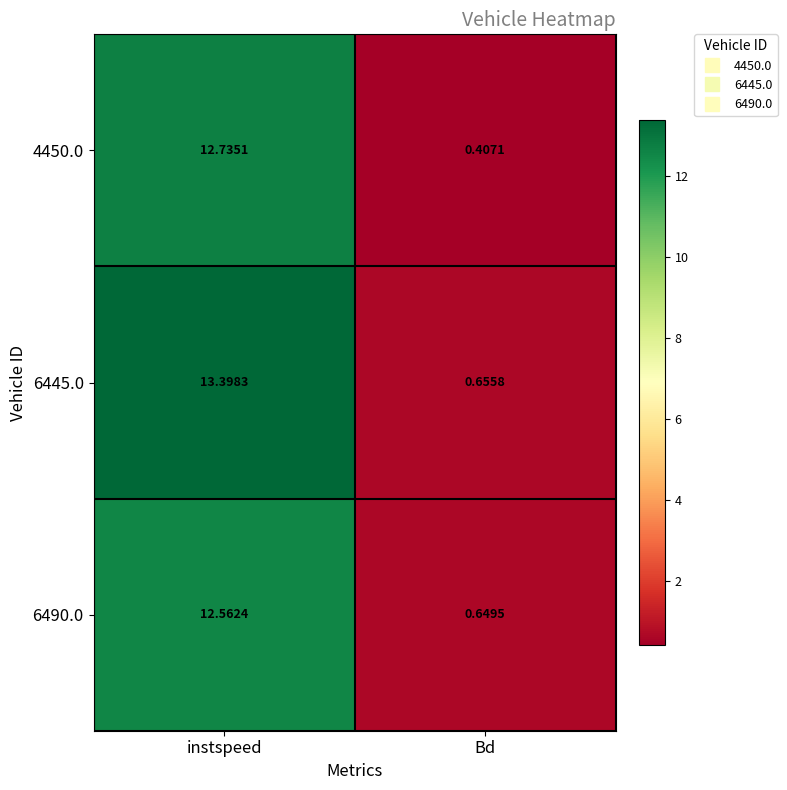

At which label is 6490.0 closest to 6?

Bd